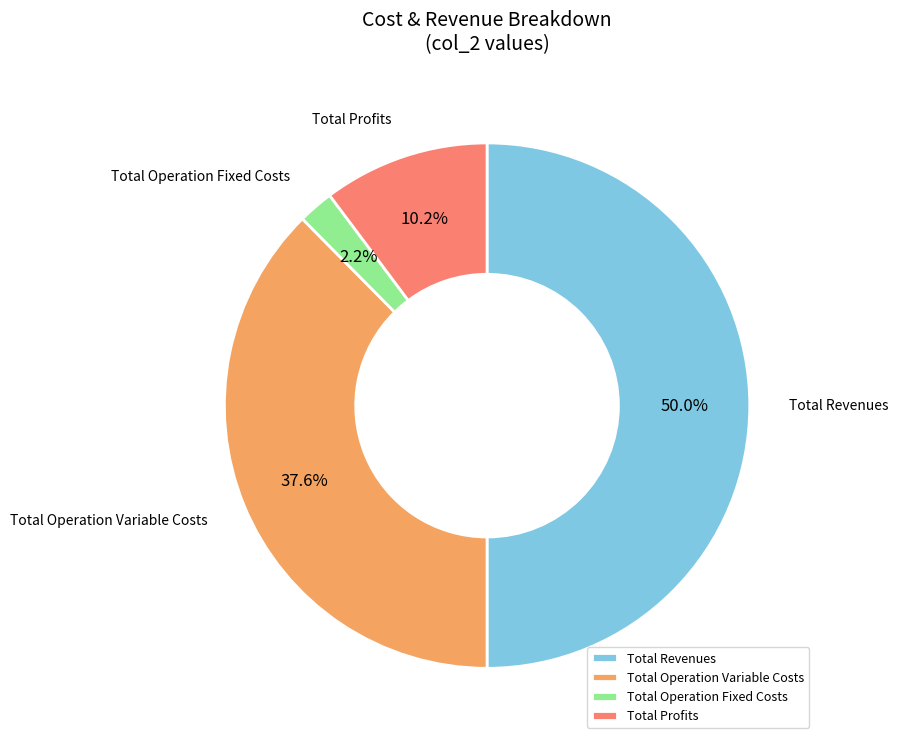

Count the number of slices in the pie.

4